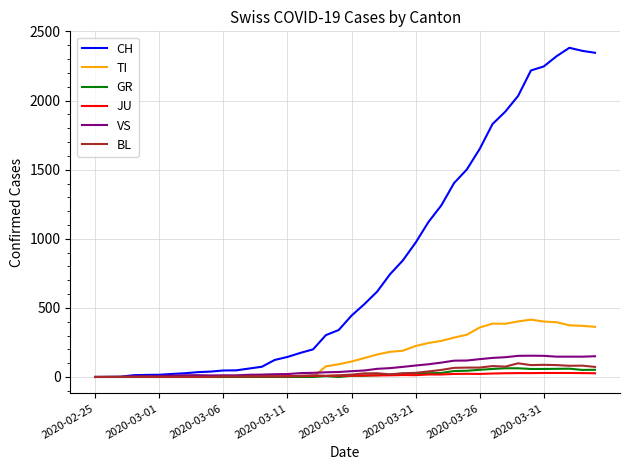

Which series has the widest spread of values?

CH